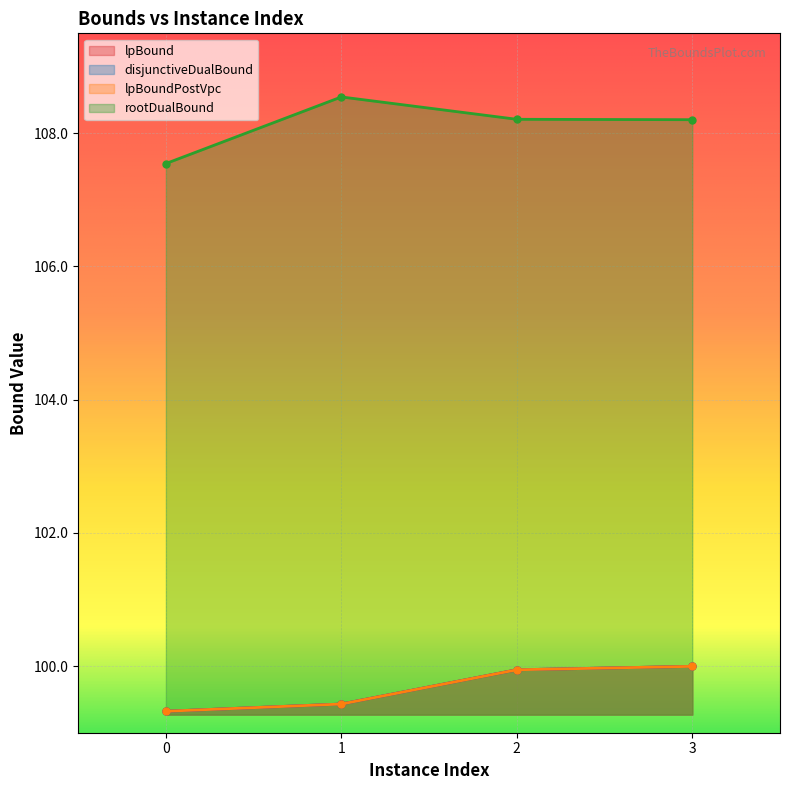

True or false: lpBound and disjunctiveDualBound cross at least once.

False